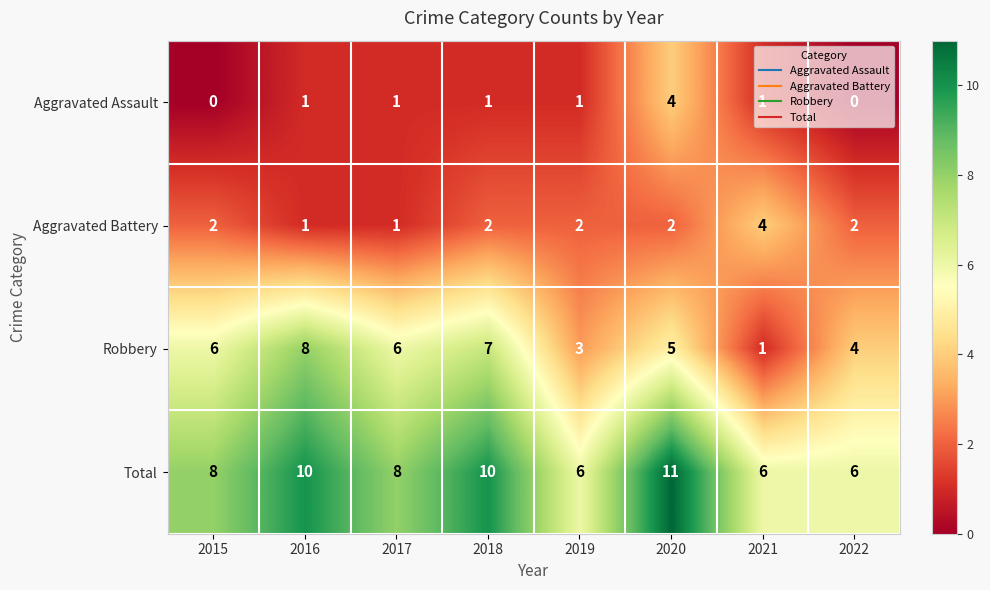

The Robbery series shows 1 at 2021. True or false?

True